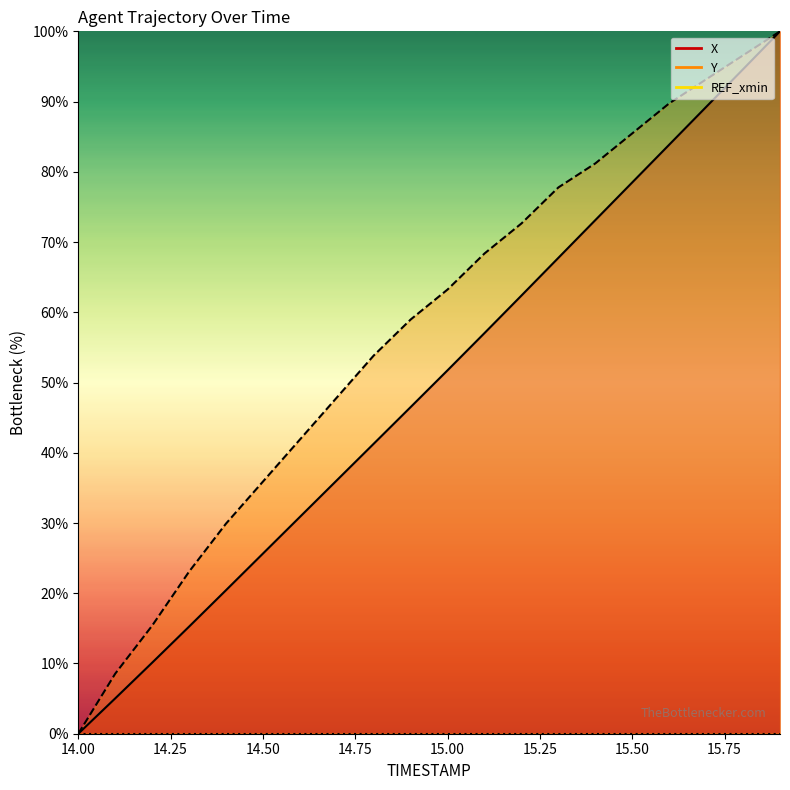

Which series has the widest spread of values?

X